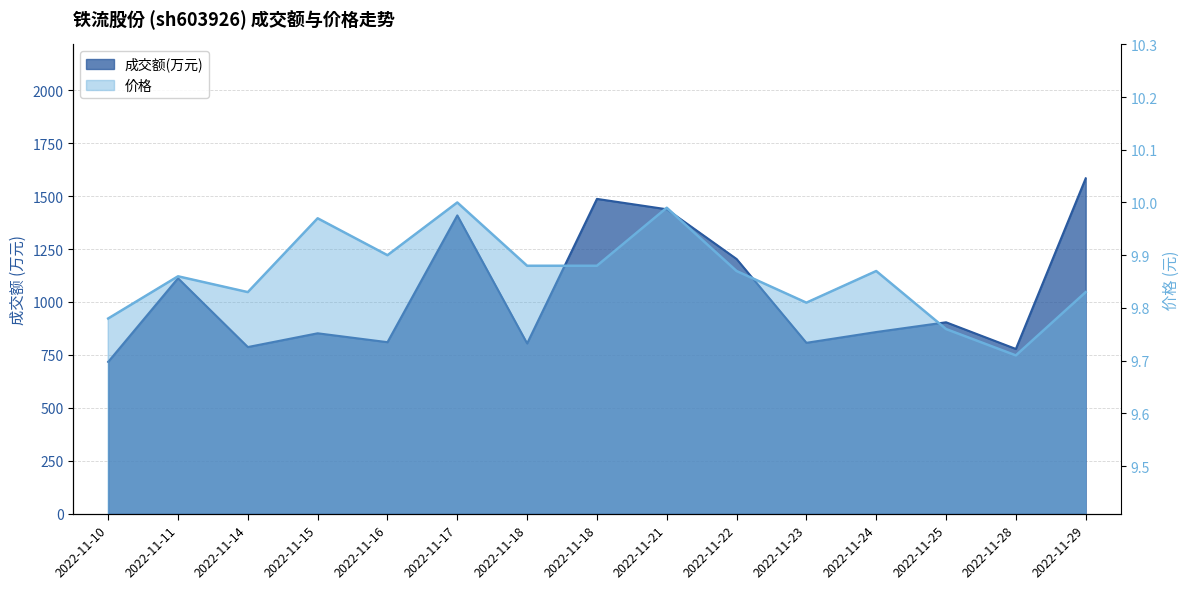

Reading left to right, list all the values displayed in this chart.

成交额(万元): 2022-11-10=717.0	2022-11-11=1112.0	2022-11-14=787.0	2022-11-15=852.0	2022-11-16=810.0	2022-11-17=1409.0	2022-11-18=804.0	2022-11-18=1487.0	2022-11-21=1438.0	2022-11-22=1203.0	2022-11-23=807.0	2022-11-24=858.0	2022-11-25=904.0	2022-11-28=778.0	2022-11-29=1584.0
价格: 2022-11-10=9.8	2022-11-11=9.9	2022-11-14=9.8	2022-11-15=10.0	2022-11-16=9.9	2022-11-17=10.0	2022-11-18=9.9	2022-11-18=9.9	2022-11-21=10.0	2022-11-22=9.9	2022-11-23=9.8	2022-11-24=9.9	2022-11-25=9.8	2022-11-28=9.7	2022-11-29=9.8